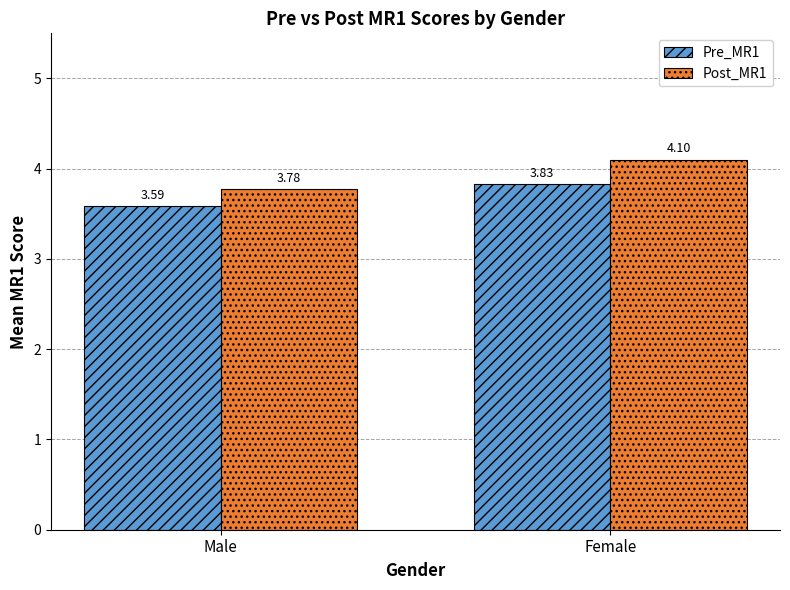

At which category does the chart reach its minimum across all series?

Male